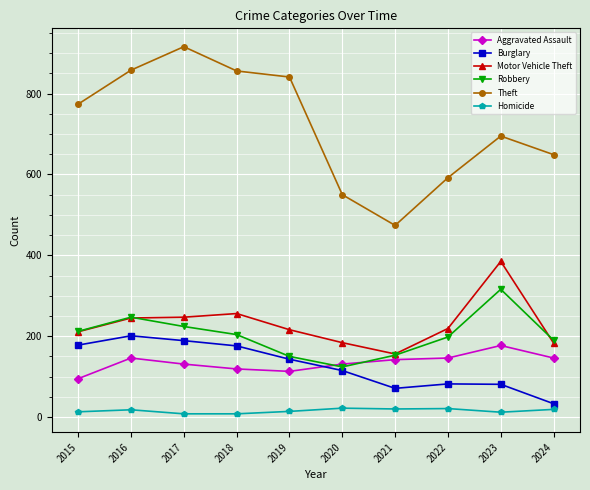

What is the approximate value of Theft at 2018?

856